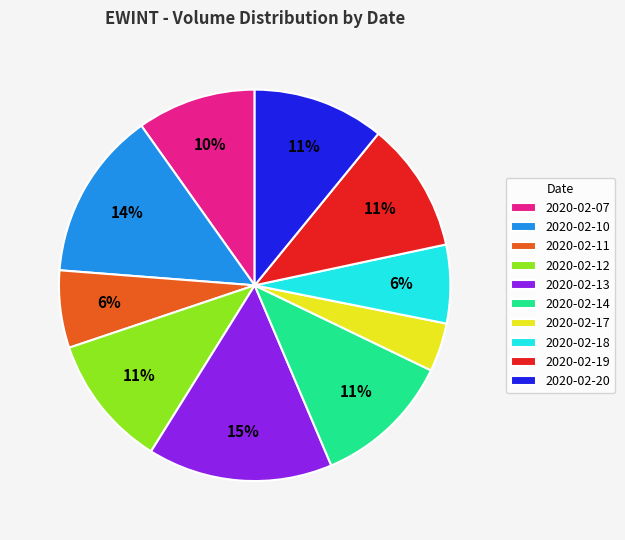

Is the sum of 2020-02-19 and 2020-02-17 greater than half?

No